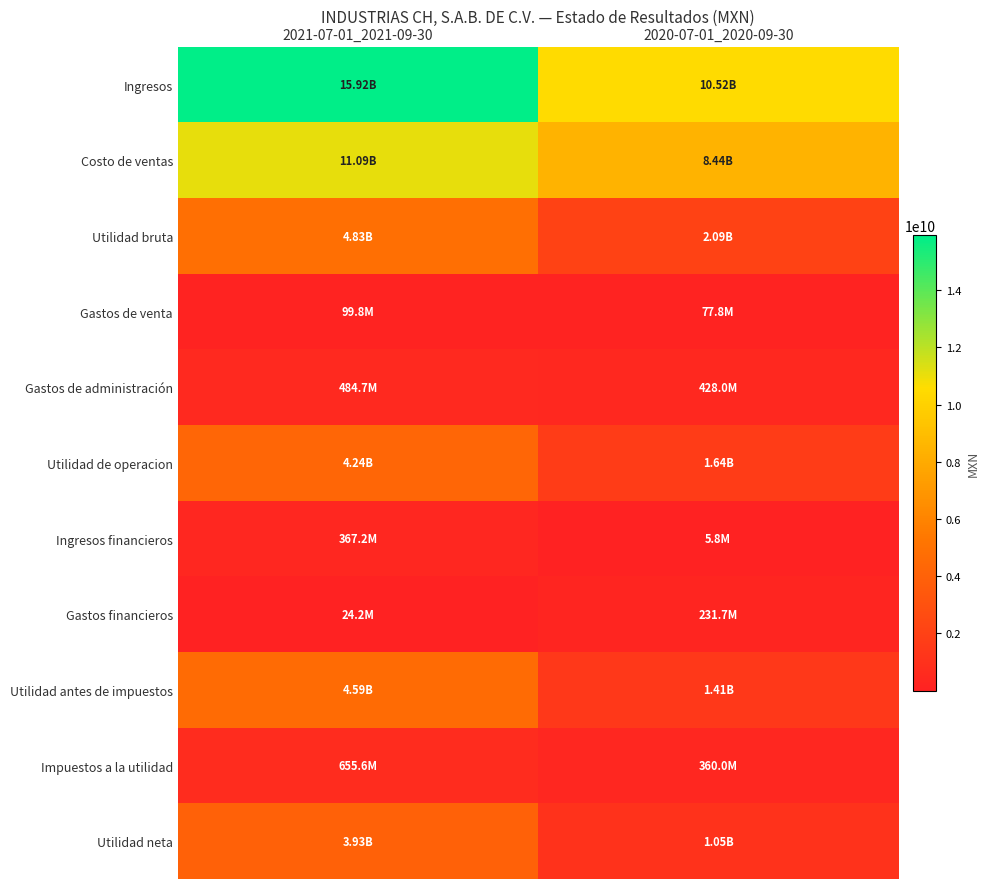

Reading left to right, extract all data points from this chart.

Ingresos: 2021-07-01_2021-09-30=15915548000	2020-07-01_2020-09-30=10523204000
Costo de ventas: 2021-07-01_2021-09-30=11086394000	2020-07-01_2020-09-30=8436694000
Utilidad bruta: 2021-07-01_2021-09-30=4829154000	2020-07-01_2020-09-30=2086510000
Gastos de venta: 2021-07-01_2021-09-30=99801000	2020-07-01_2020-09-30=77778000
Gastos de administración: 2021-07-01_2021-09-30=484654000	2020-07-01_2020-09-30=427995000
Utilidad de operacion: 2021-07-01_2021-09-30=4243227000	2020-07-01_2020-09-30=1635899000
Ingresos financieros: 2021-07-01_2021-09-30=367167000	2020-07-01_2020-09-30=5838000
Gastos financieros: 2021-07-01_2021-09-30=24240000	2020-07-01_2020-09-30=231690000
Utilidad antes de impuestos: 2021-07-01_2021-09-30=4586154000	2020-07-01_2020-09-30=1410047000
Impuestos a la utilidad: 2021-07-01_2021-09-30=655556000	2020-07-01_2020-09-30=359990000
Utilidad neta: 2021-07-01_2021-09-30=3930598000	2020-07-01_2020-09-30=1050057000